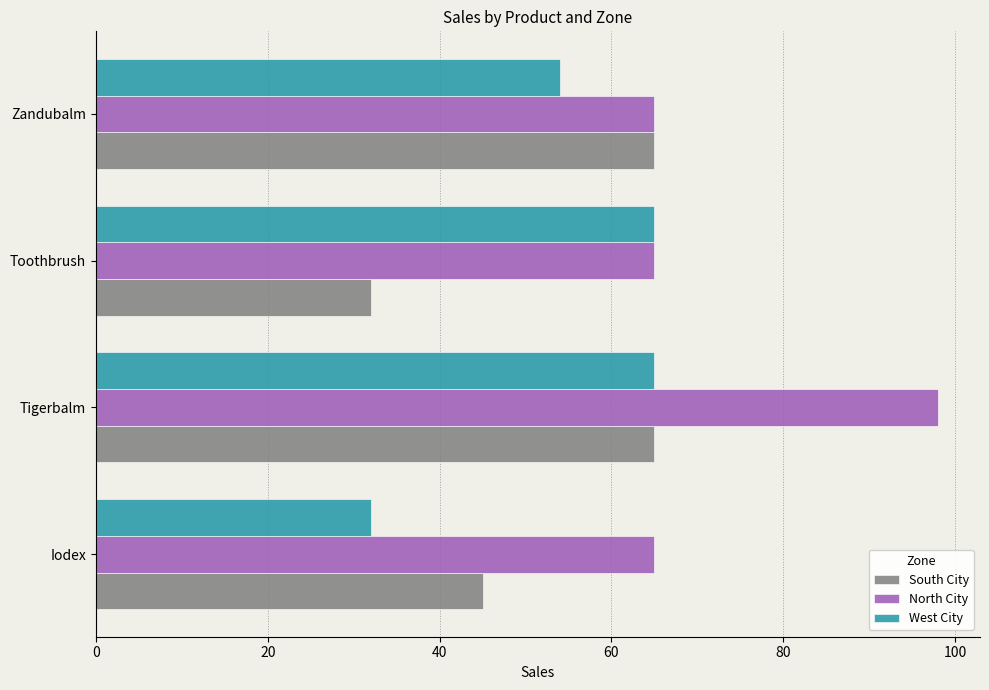

True or false: West City has a value of 55 at Iodex.

False